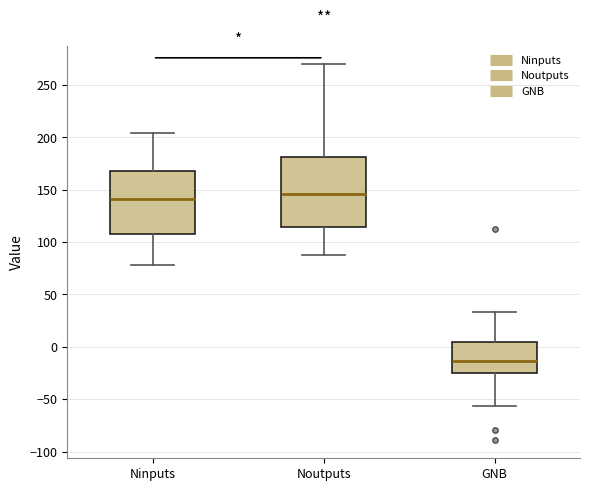

Which box's median line is the lowest?

GNB